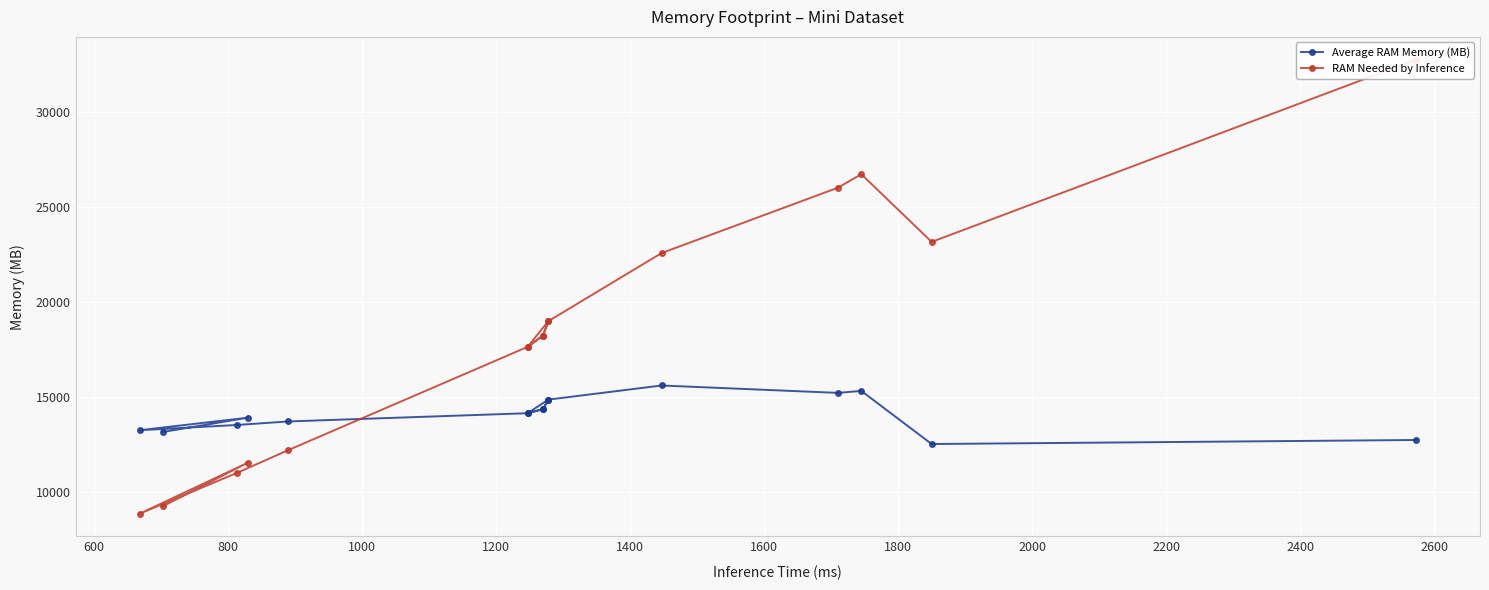

What are all the series names shown in the legend?

Average RAM Memory (MB), RAM Needed by Inference